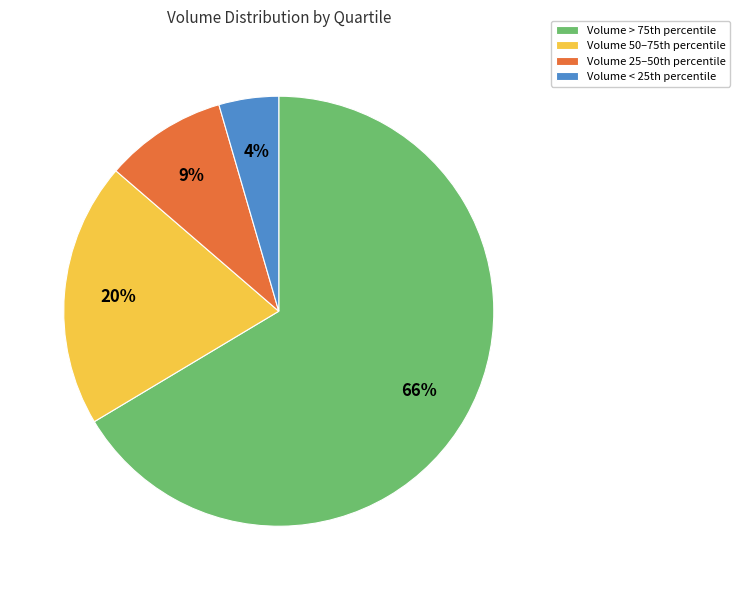

What is the largest slice in the pie chart?

Volume > 75th percentile